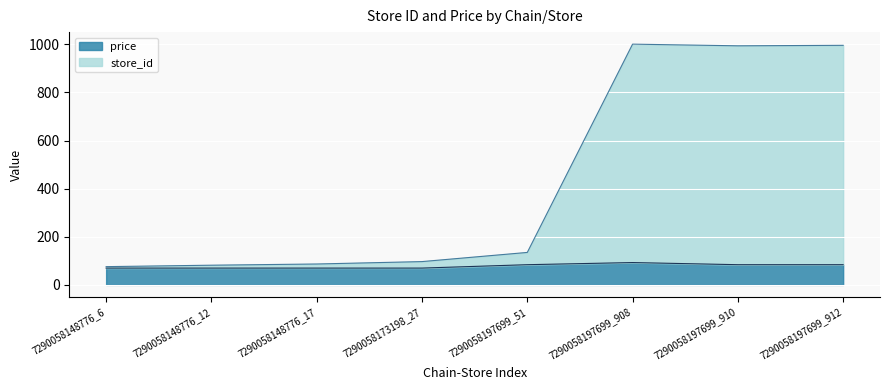

List the labels in order of store_id value, largest first.

7290058197699_908, 7290058197699_912, 7290058197699_910, 7290058197699_51, 7290058173198_27, 7290058148776_17, 7290058148776_12, 7290058148776_6